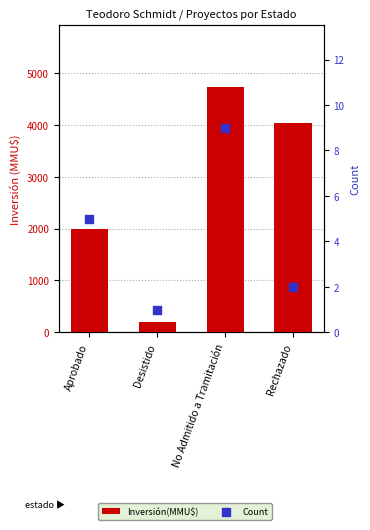

Which series contains the highest Y value?

Inversión(MMU$)